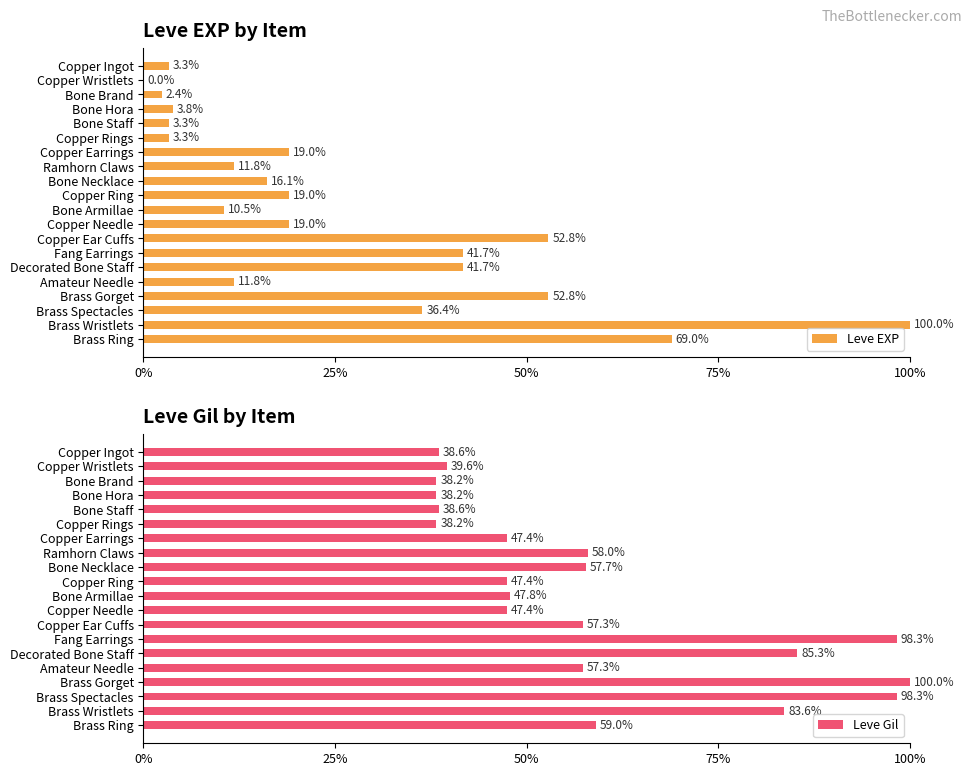

Read the Leve Gil value at Copper Wristlets.

39.6